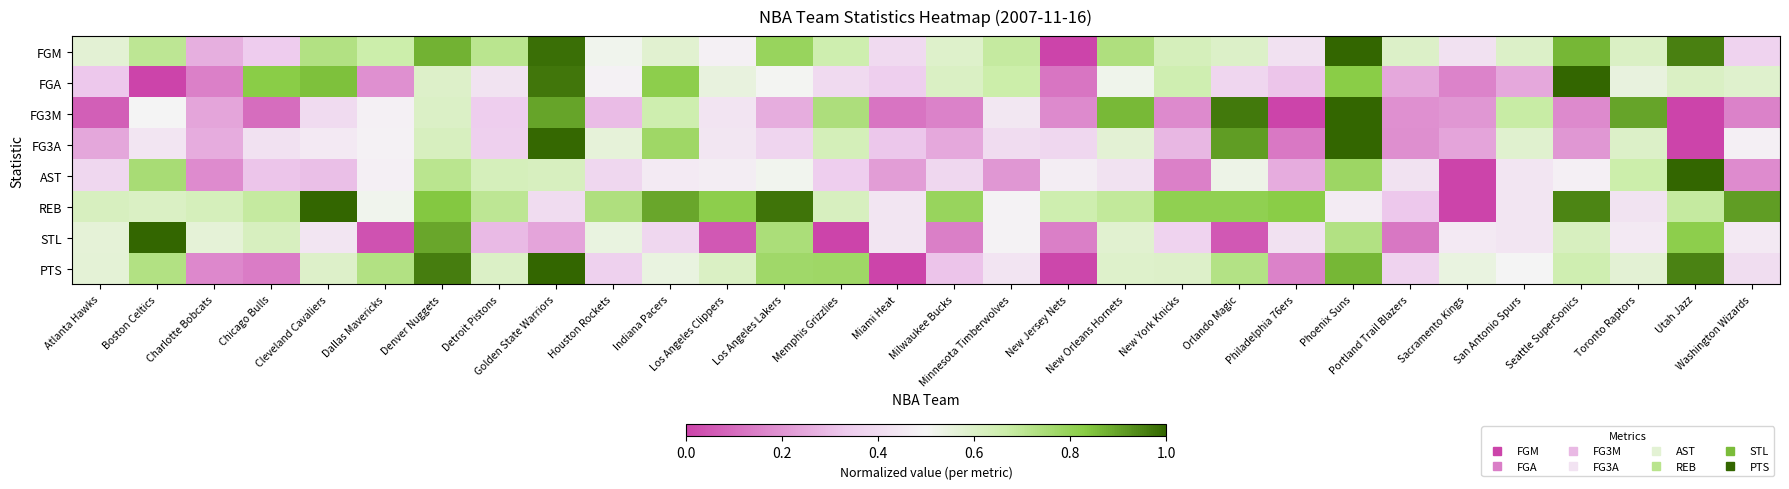

Which series has the largest total across all categories?

REB